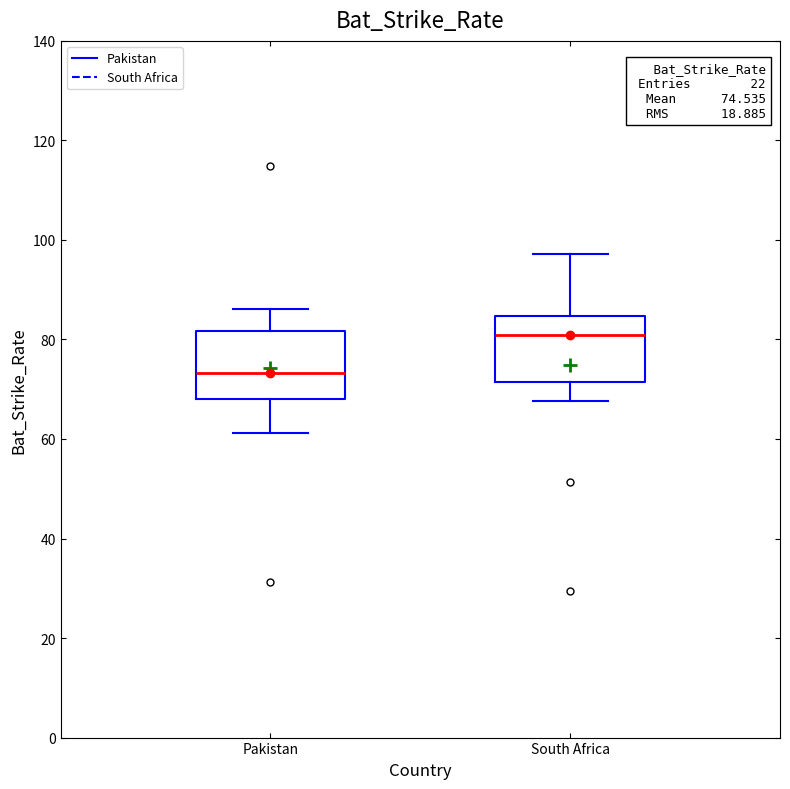

Which box's median line is the highest?

South Africa